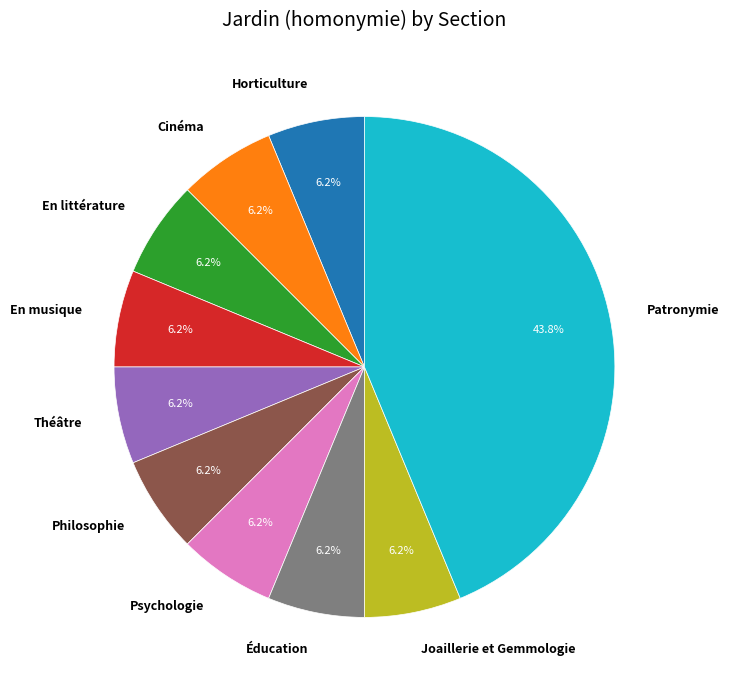

Which category has the biggest portion of the pie?

Patronymie